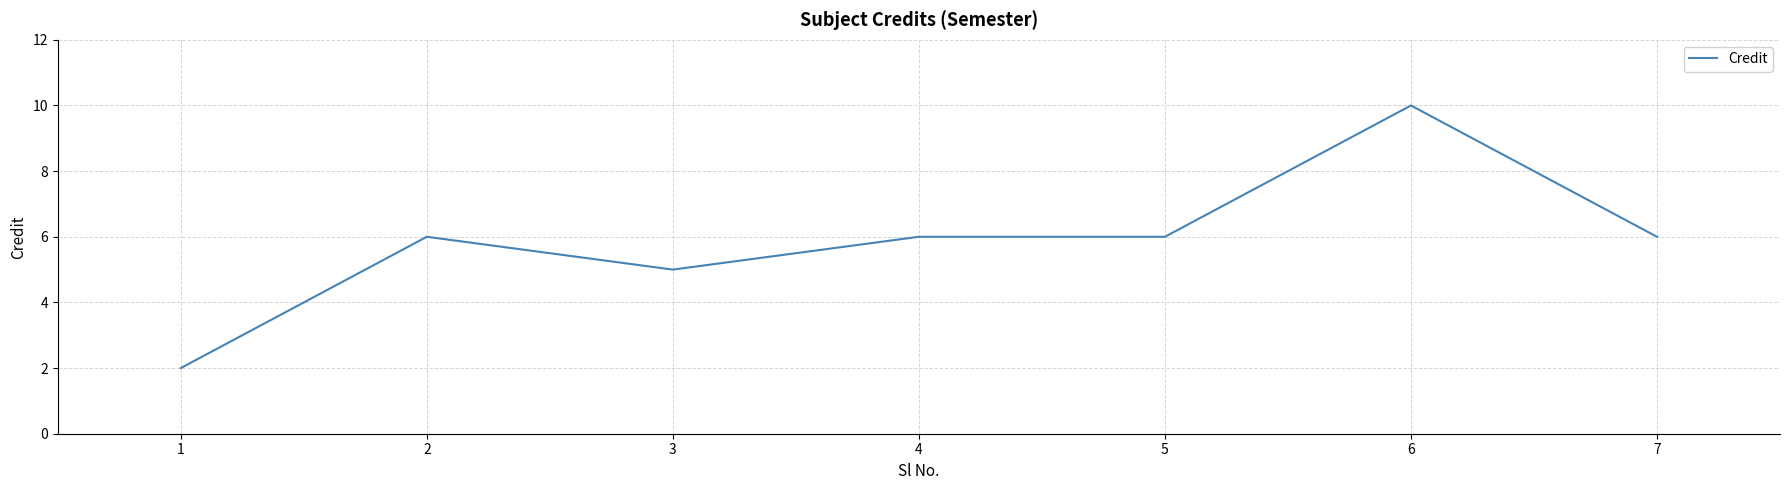

Which label corresponds to the largest value in the chart?

6